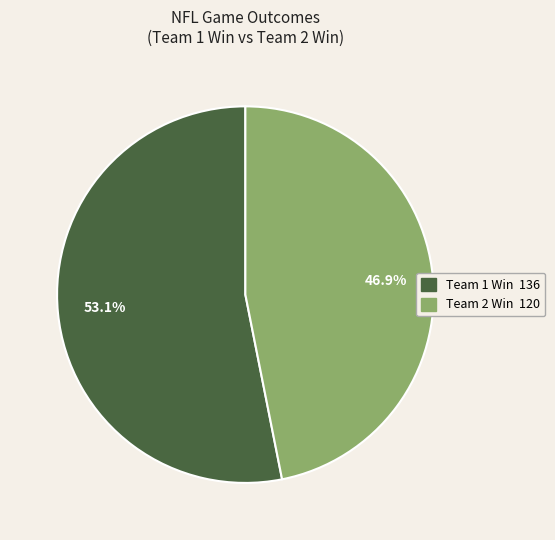

Does Team 1 Win represent more than half of the total?

Yes